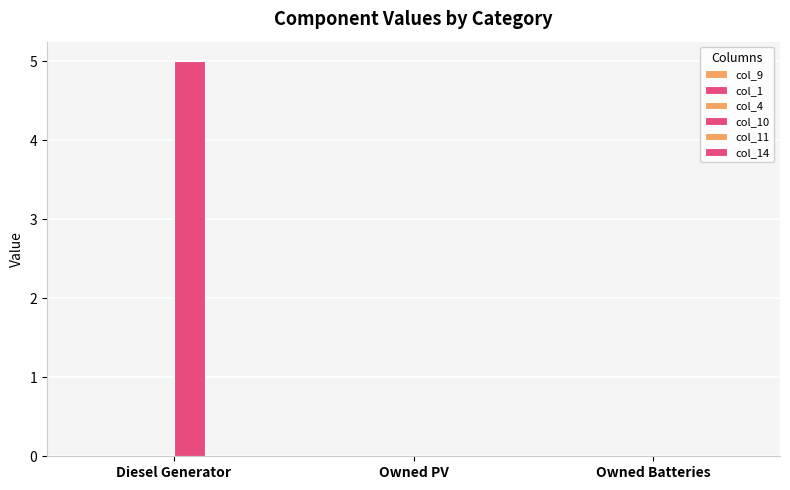

True or false: col_10 has a value of 1.6 at Owned Batteries.

False